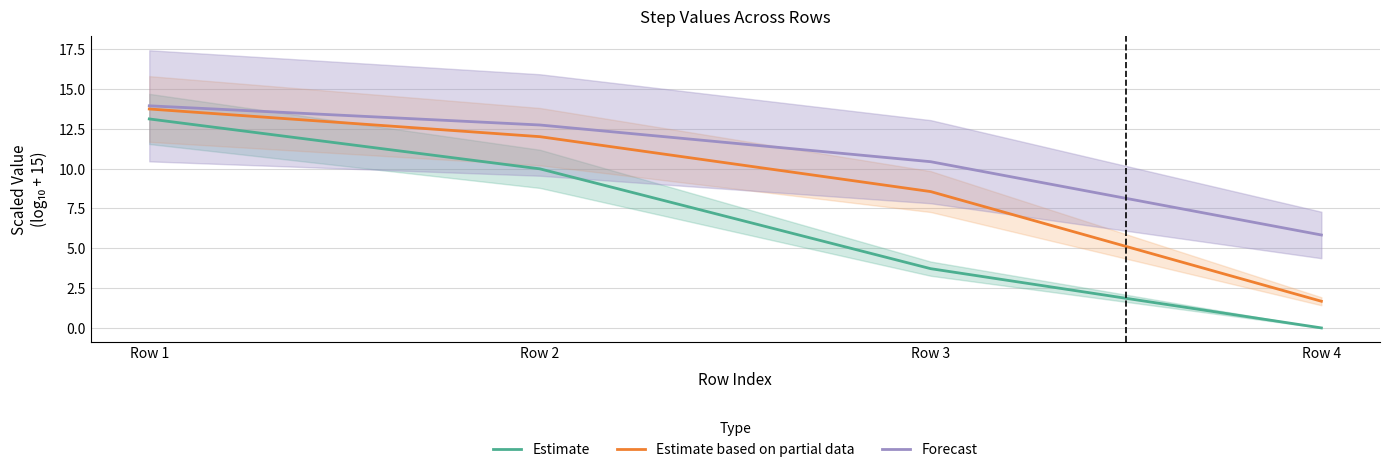

What are all the series names shown in the legend?

Estimate, Estimate based on partial data, Forecast